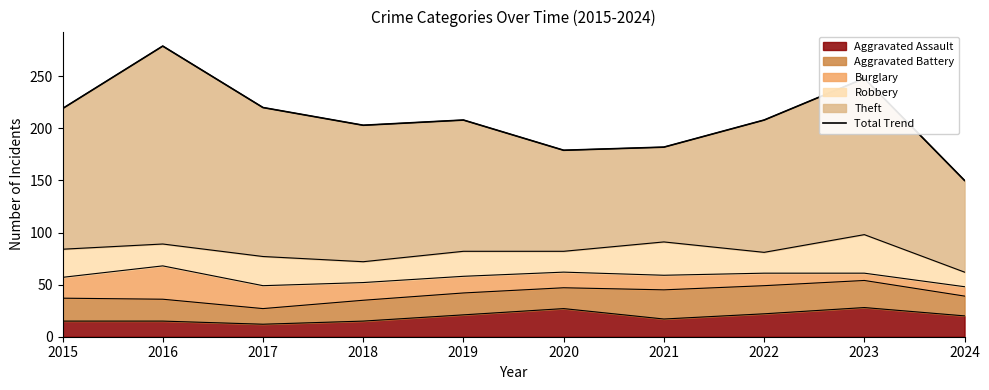

Which category has the highest value across all series?

2016